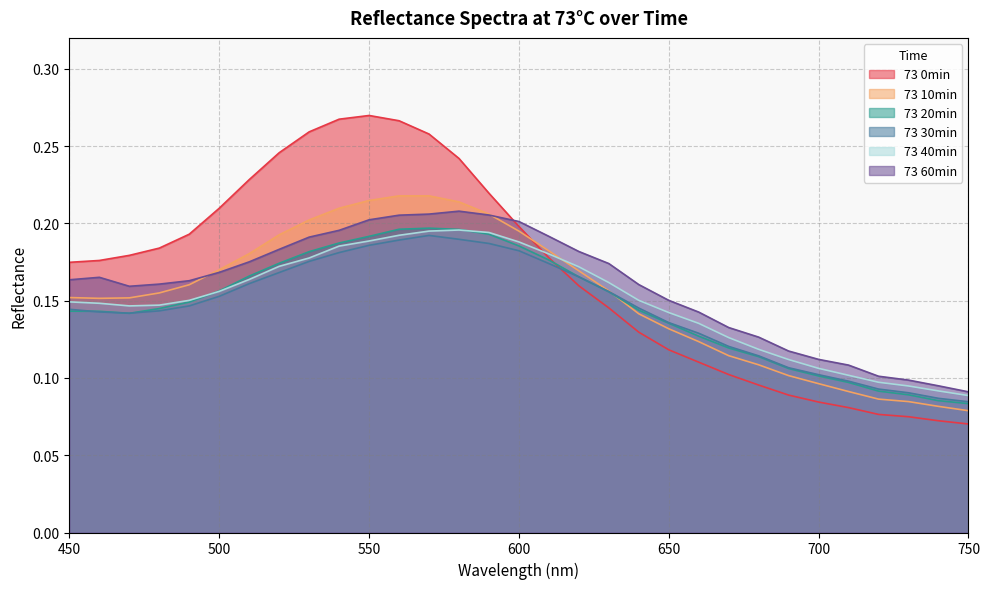

True or false: 73 30min and 73 40min cross at least once.

False